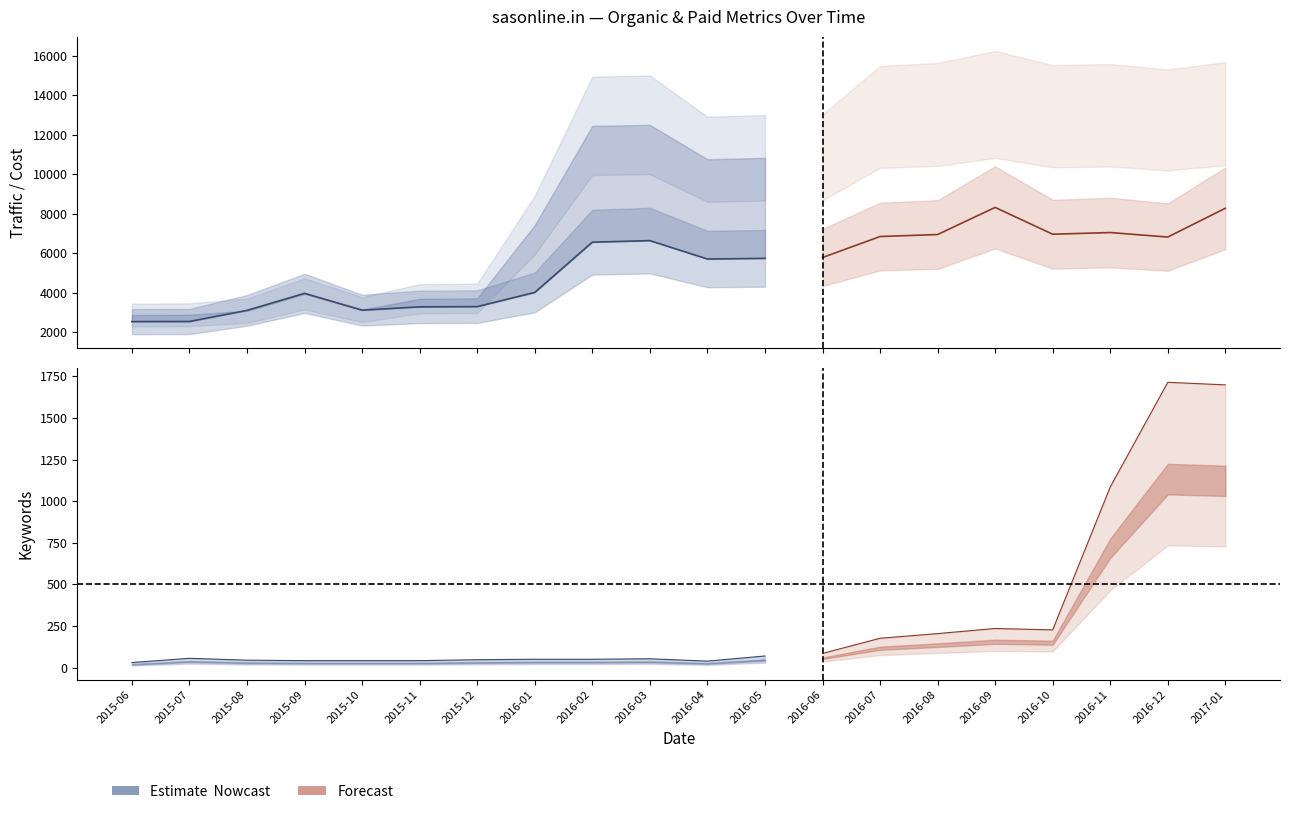

Where is Paid Traffic Cost nearest to the value 0?

2015-06